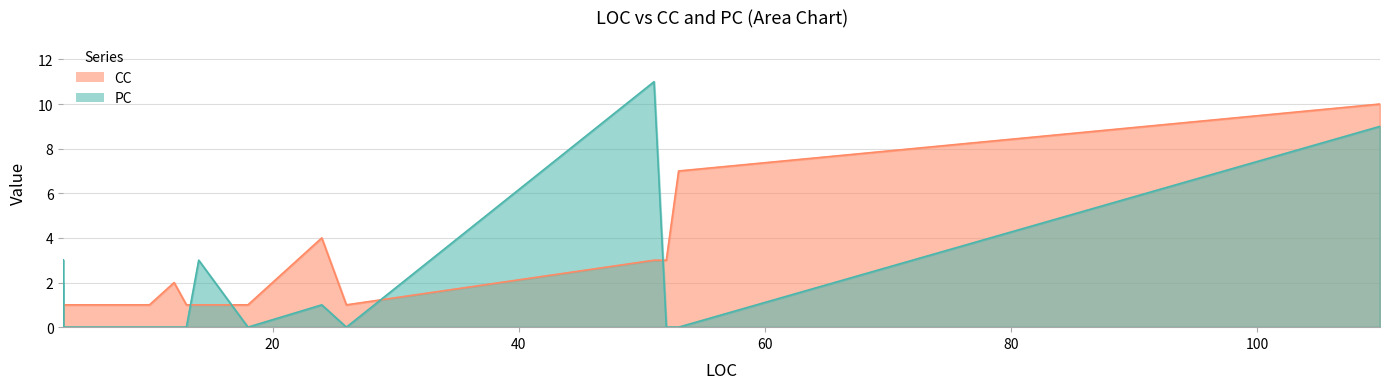

At 53, list the series in order from largest to smallest.

CC, PC